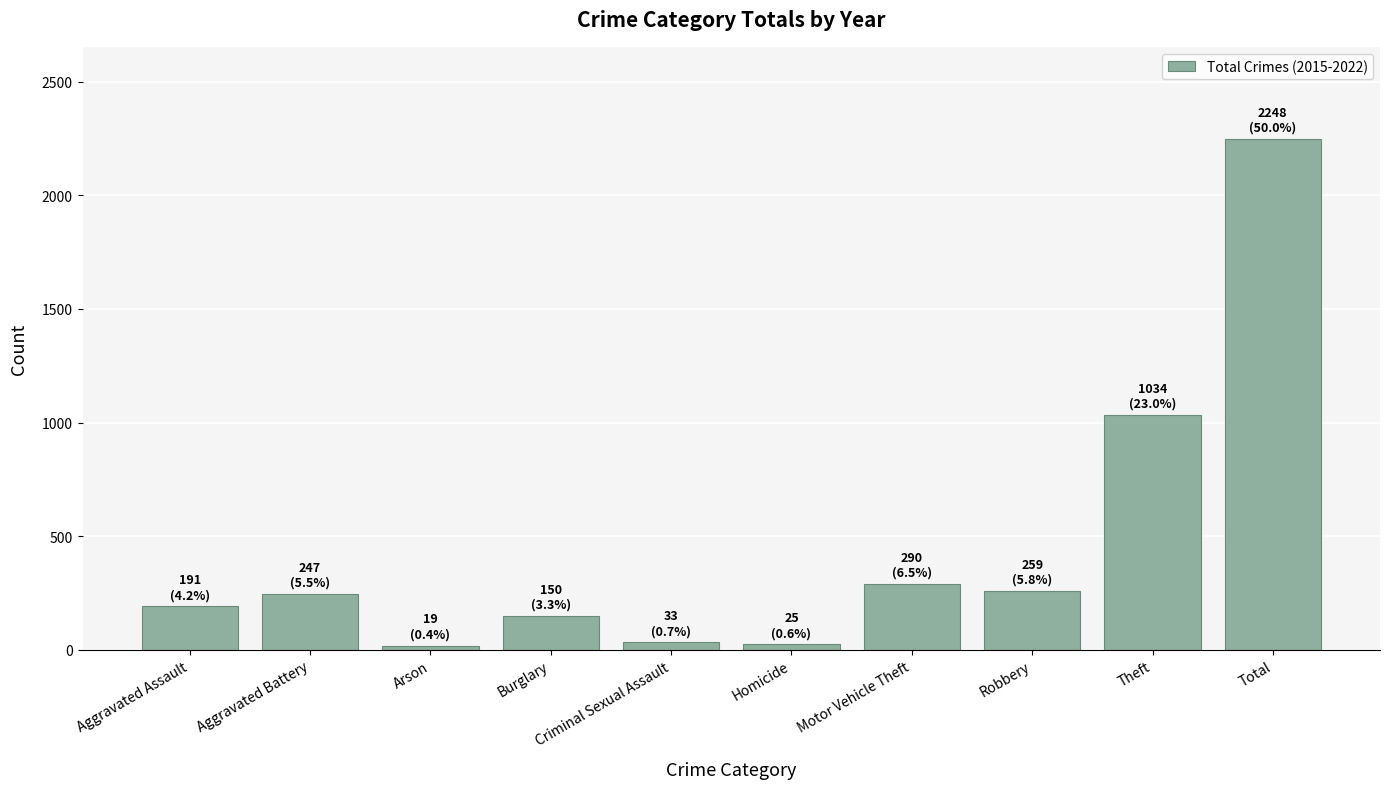

What position from the right is Aggravated Battery?

9